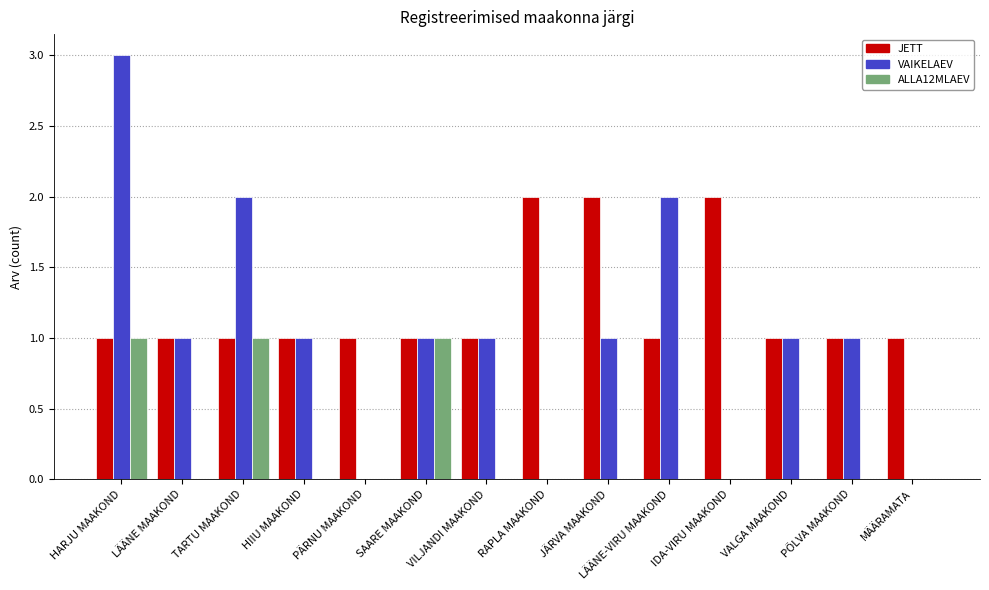

Reading left to right, transcribe all the data shown in this chart.

JETT: 1	1	1	1	1	1	1	2	2	1	2	1	1	1
VAIKELAEV: 3	1	2	1	0	1	1	0	1	2	0	1	1	0
ALLA12MLAEV: 1	0	1	0	0	1	0	0	0	0	0	0	0	0